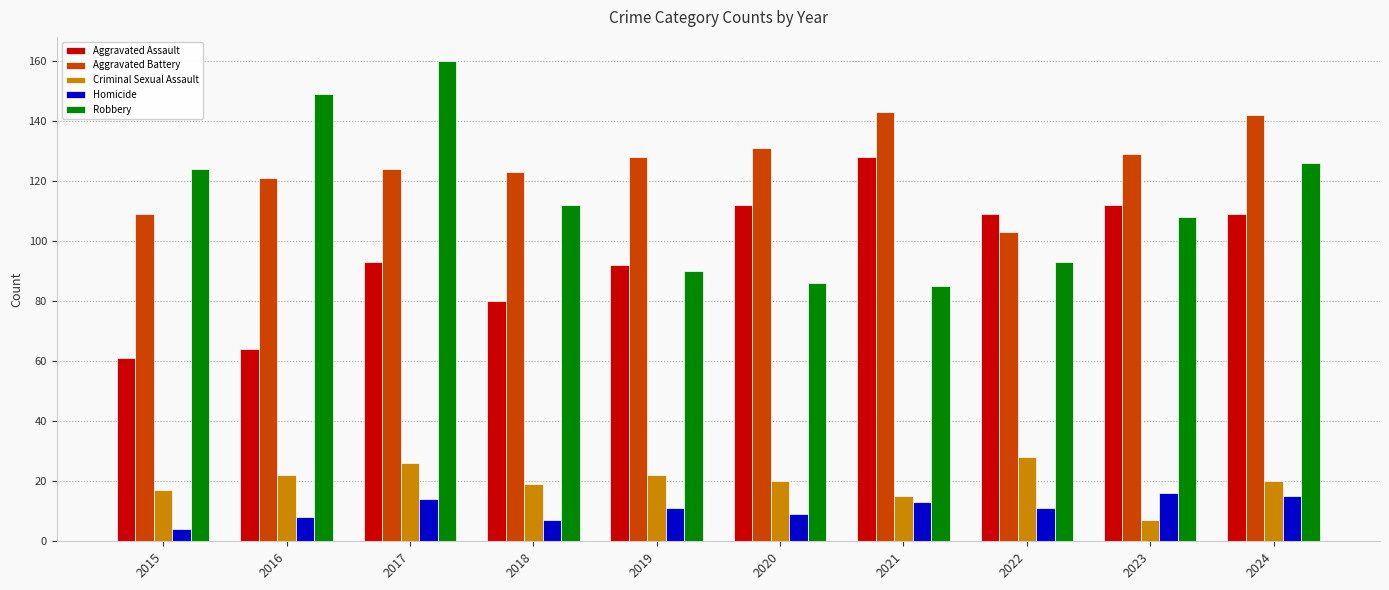

What is the lowest value of the Robbery series?

85